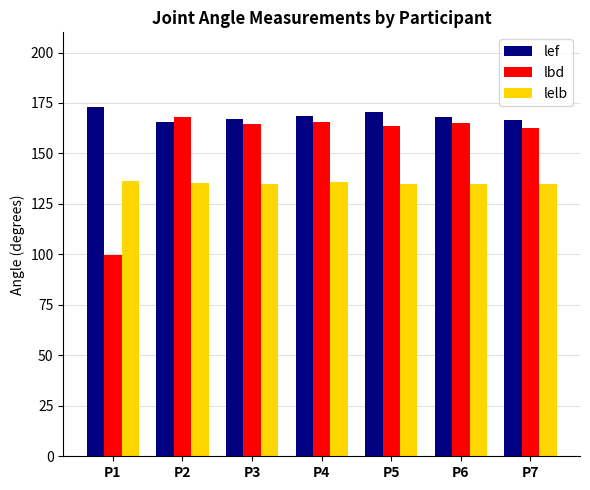

What is the highest value of the lbd series?

168.3